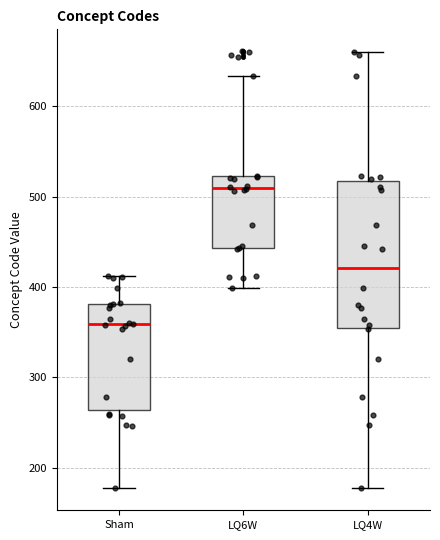

Reading left to right, read every box against the y-axis: the position of its median line, the range the box covers, and the ends of its whiskers. The values are not printed on the chart, so give them approximately, as read against the axis.

Sham: median 360, box 260 to 380, whiskers 180 to 410
LQ6W: median 510, box 440 to 520, whiskers 400 to 630
LQ4W: median 420, box 360 to 520, whiskers 180 to 660